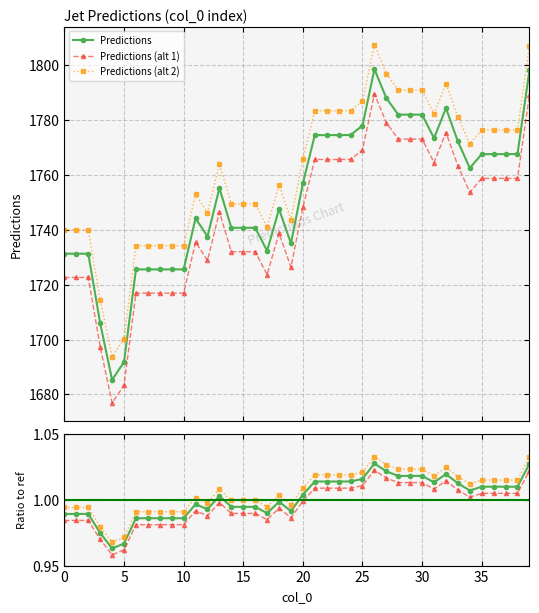

In Alt 1 ratio, how many points are lower than both neighbors (excluding endpoints)?

6